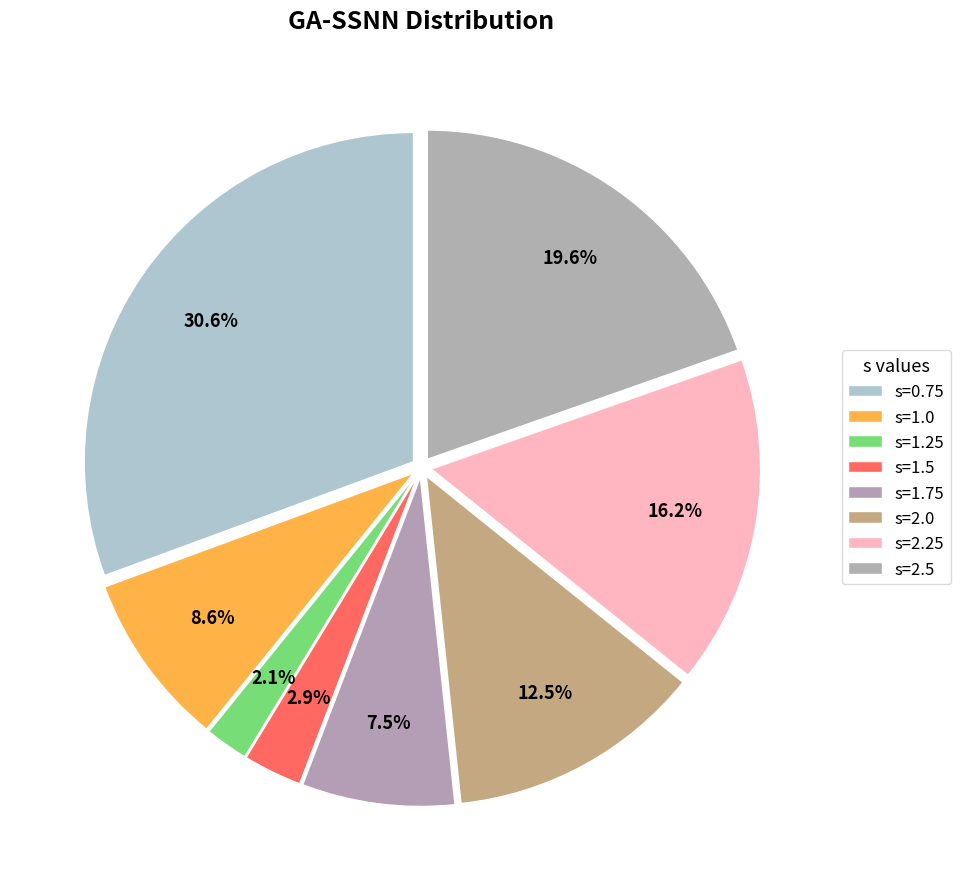

The s=1.0 slice represents 1% of the pie. True or false?

False